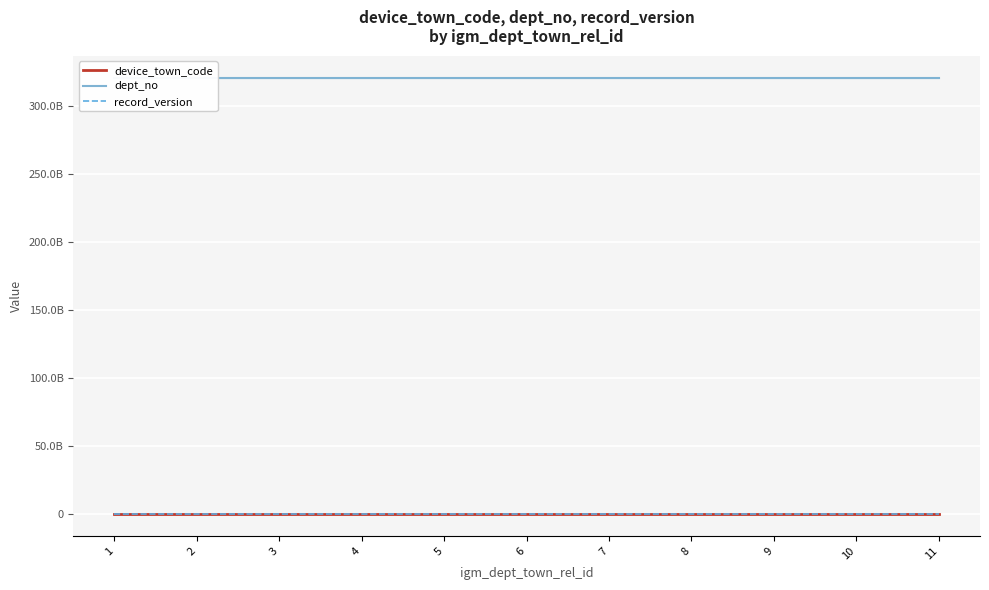

True or false: record_version and device_town_code intersect in this chart.

False